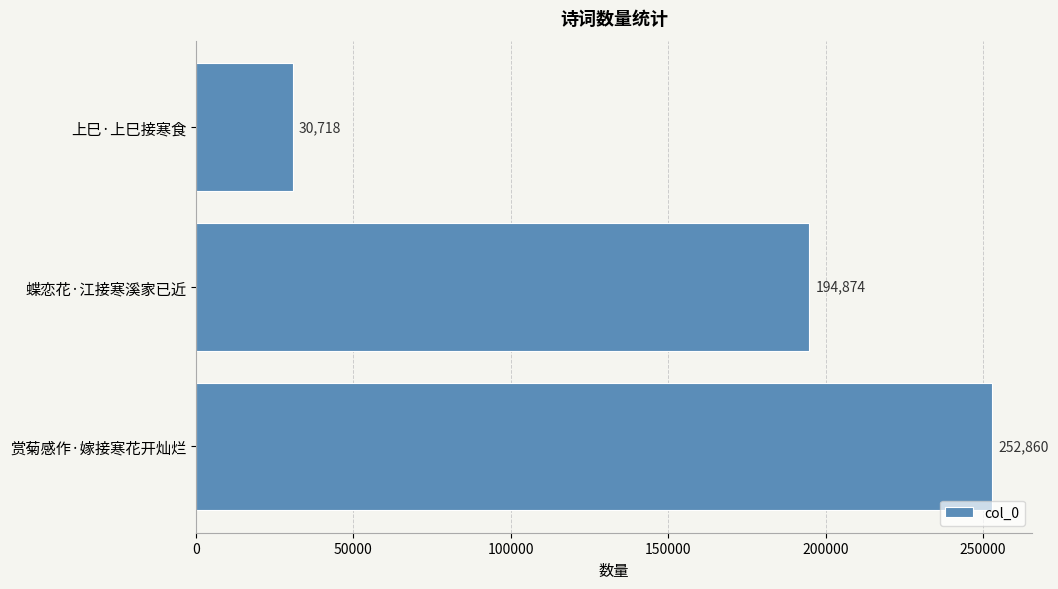

How many values are between 30718 and 252860?

3